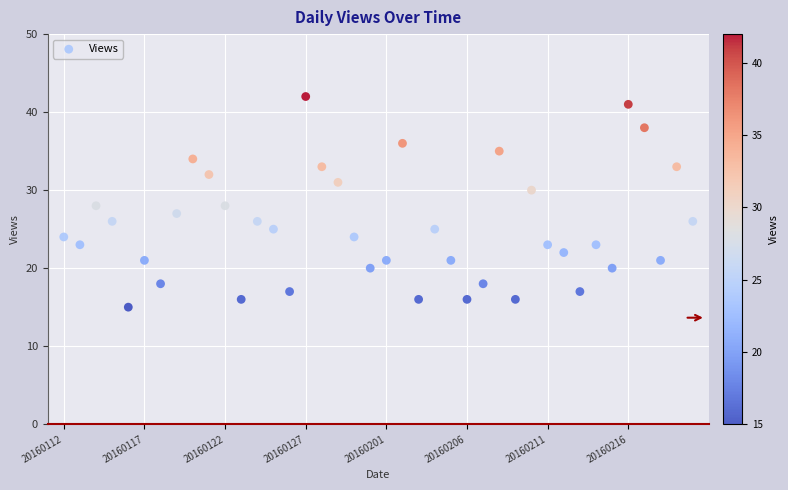

What is the range of Y values (max minus min)?

27